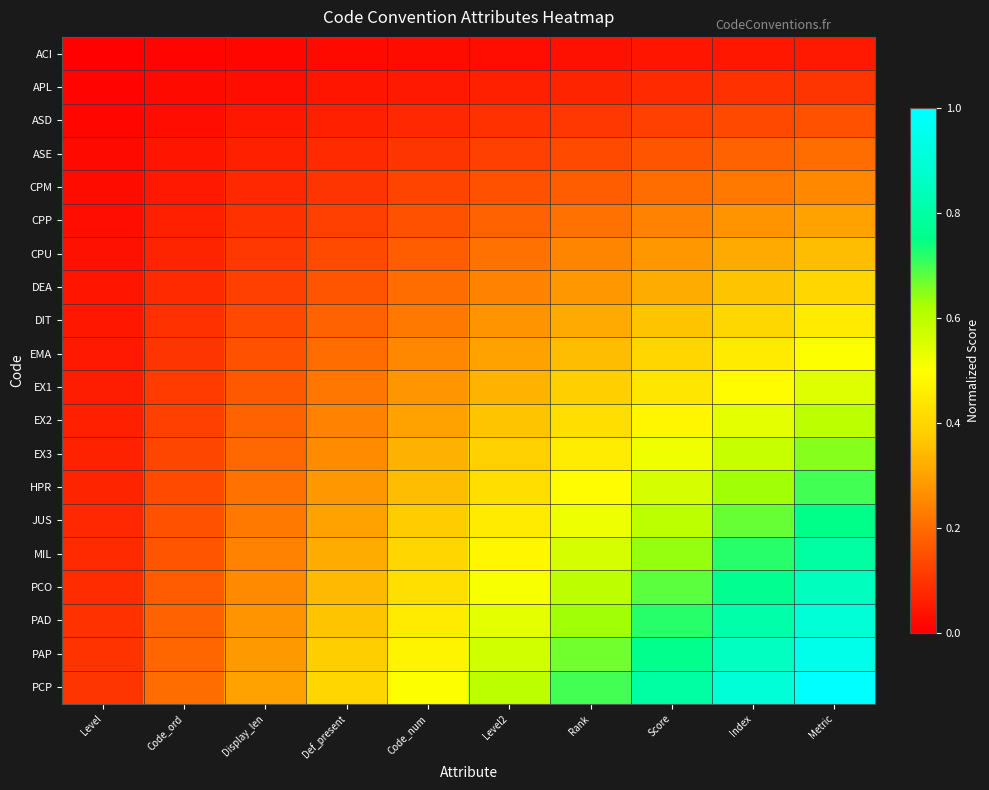

At Level2, list the series in order from largest to smallest.

PCP, PAP, PAD, PCO, MIL, JUS, HPR, EX3, EX2, EX1, EMA, DIT, DEA, CPU, CPP, CPM, ASE, ASD, APL, ACI